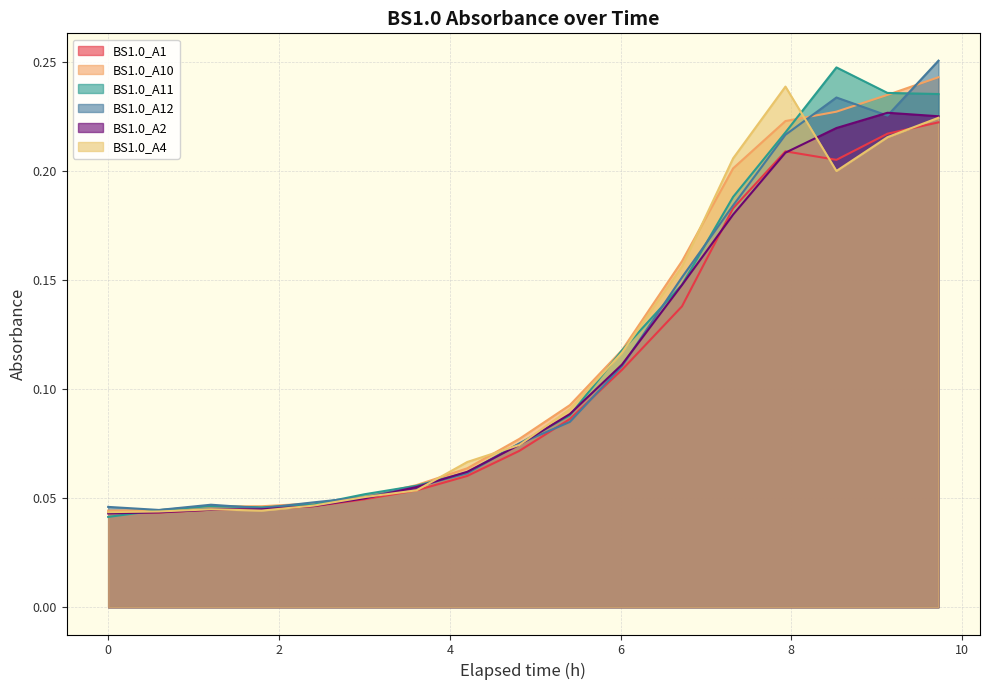

What are all the series names shown in the legend?

BS1.0_A1, BS1.0_A10, BS1.0_A11, BS1.0_A12, BS1.0_A2, BS1.0_A4